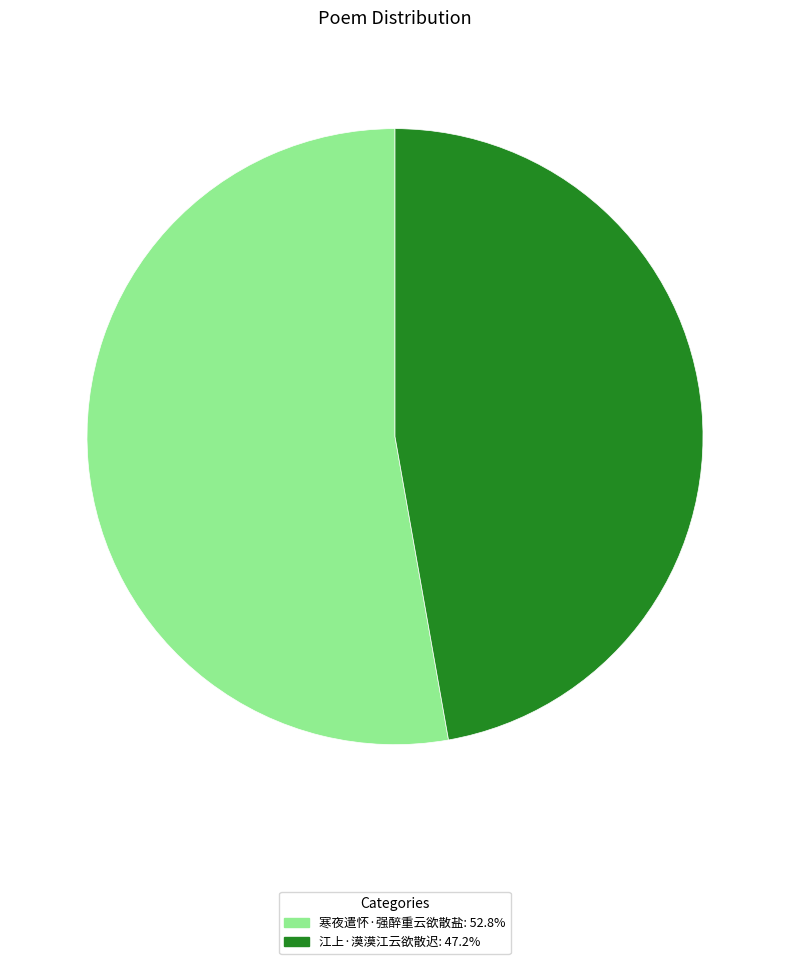

Count the number of slices in the pie.

2